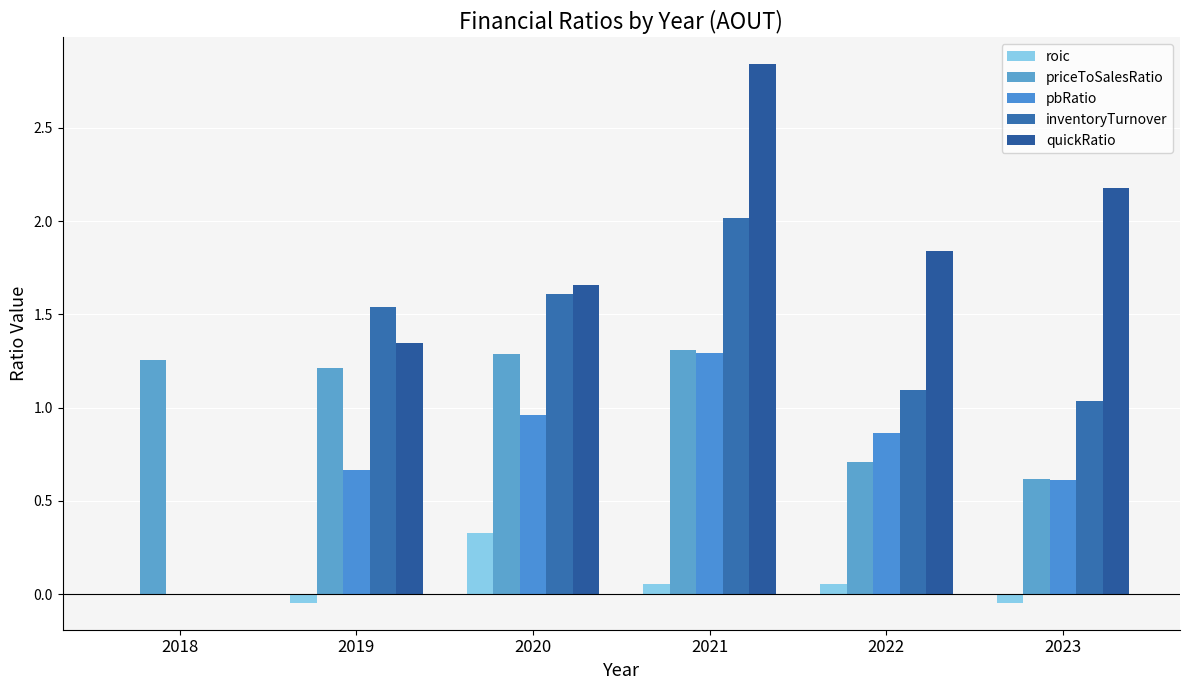

True or false: priceToSalesRatio has a value of 1.3 at 2021.

True